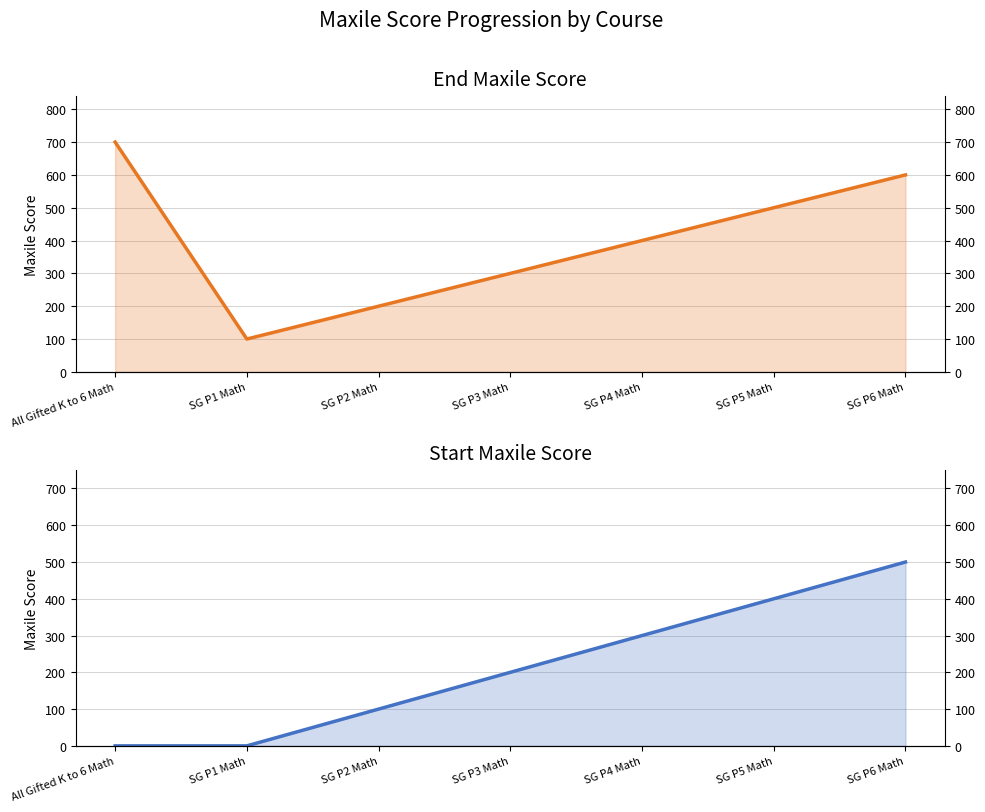

True or false: end_maxile_score and start_maxile_score cross at least once.

False